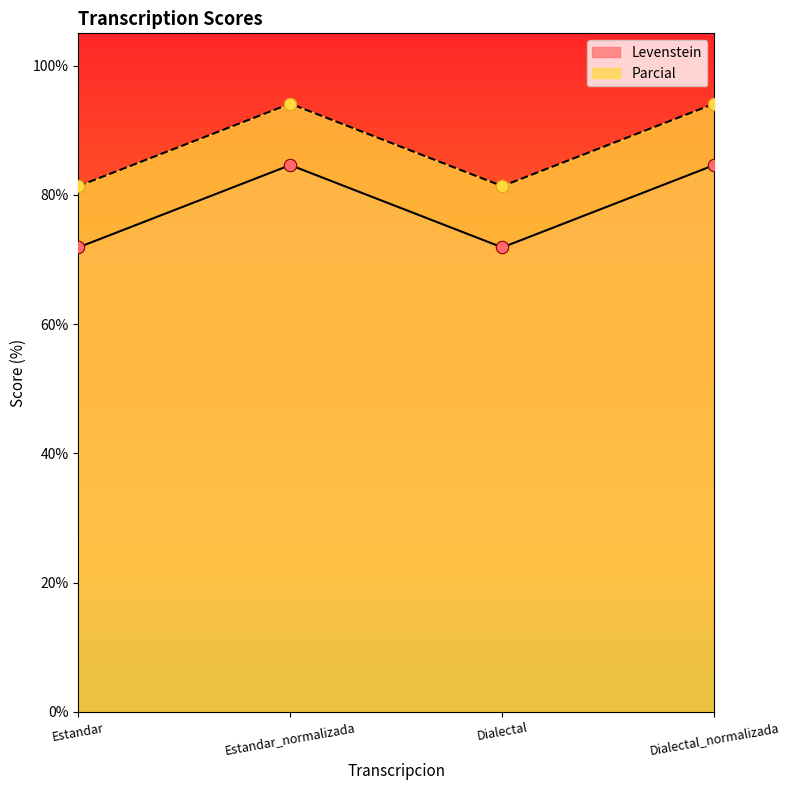

Which series contains the lowest Y value?

Levenstein